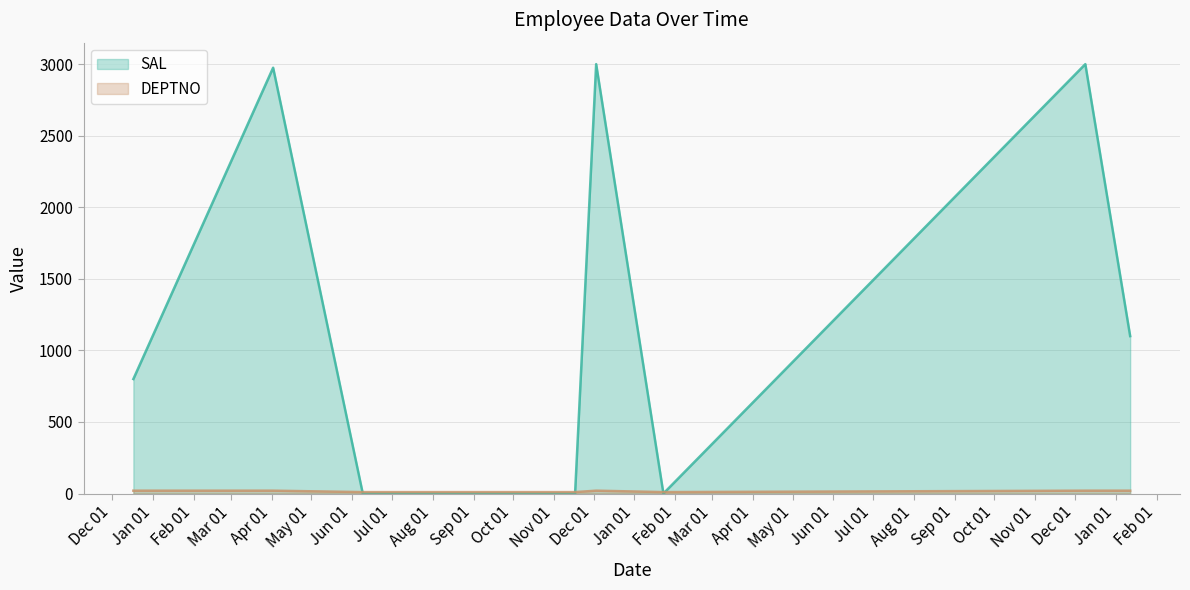

What position from the right is 1980-12-17?

8